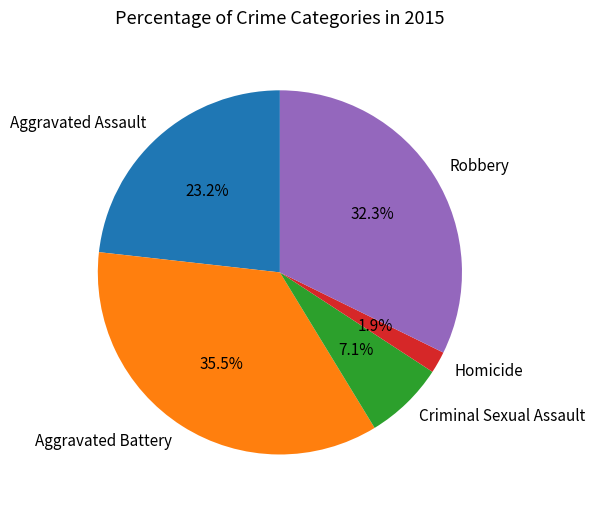

Is there a majority slice in this chart?

No